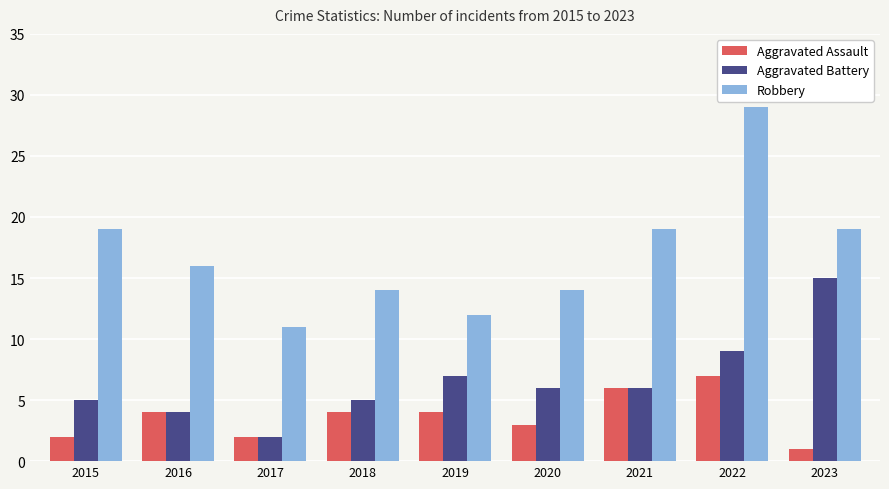

What is the difference between the highest and lowest values at 2015?

17